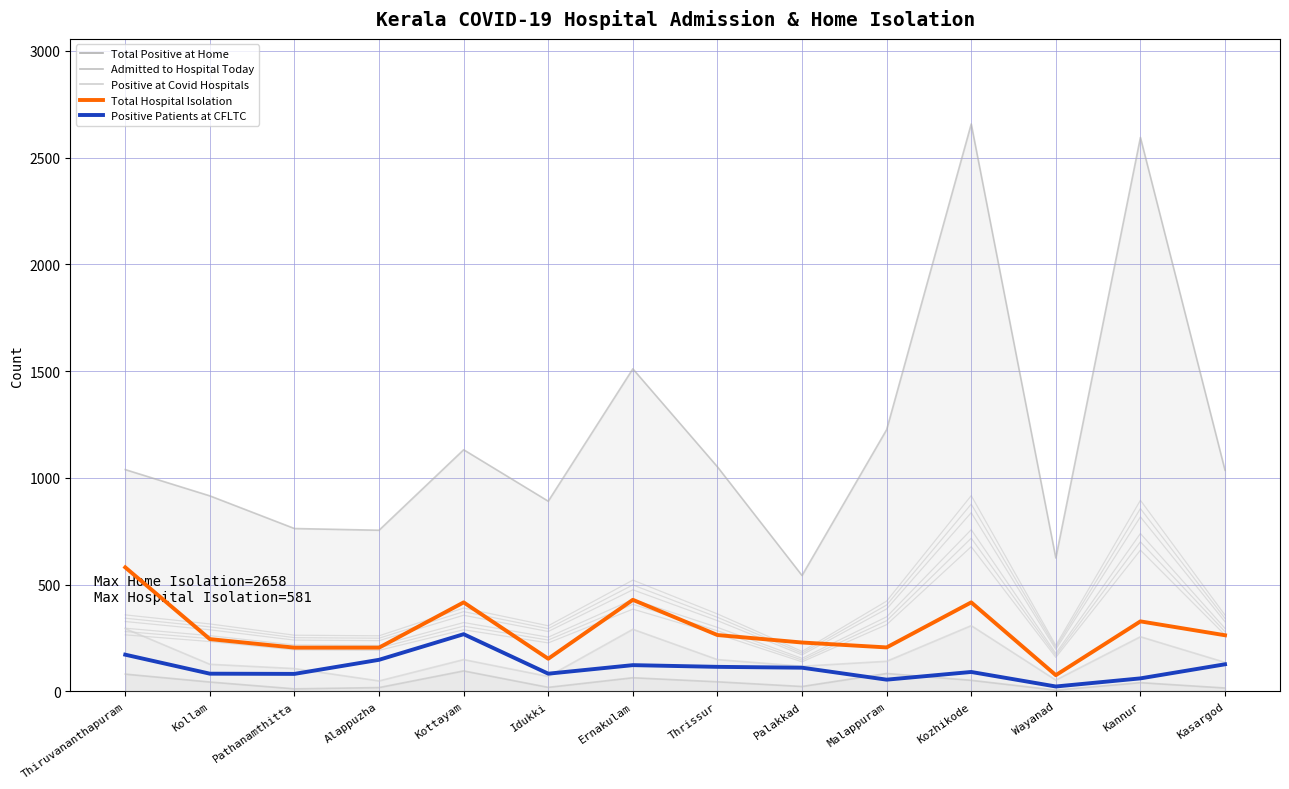

Reading right to left, list all the values displayed in this chart.

Total Positive at Home: Kasargod=1036	Kannur=2595	Wayanad=625	Kozhikode=2658	Malappuram=1226	Palakkad=543	Thrissur=1052	Ernakulam=1511	Idukki=891	Kottayam=1132	Alappuzha=755	Pathanamthitta=763	Kollam=916	Thiruvananthapuram=1039
Admitted to Hospital Today: Kasargod=16	Kannur=41	Wayanad=6	Kozhikode=52	Malappuram=84	Palakkad=23	Thrissur=45	Ernakulam=64	Idukki=19	Kottayam=96	Alappuzha=18	Pathanamthitta=12	Kollam=44	Thiruvananthapuram=81
Positive at Covid Hospitals: Kasargod=136	Kannur=256	Wayanad=53	Kozhikode=308	Malappuram=141	Palakkad=118	Thrissur=149	Ernakulam=291	Idukki=70	Kottayam=149	Alappuzha=49	Pathanamthitta=107	Kollam=127	Thiruvananthapuram=294
Total Hospital Isolation: Kasargod=263	Kannur=328	Wayanad=76	Kozhikode=417	Malappuram=206	Palakkad=229	Thrissur=264	Ernakulam=429	Idukki=153	Kottayam=417	Alappuzha=205	Pathanamthitta=205	Kollam=245	Thiruvananthapuram=581
Positive Patients at CFLTC: Kasargod=127	Kannur=61	Wayanad=23	Kozhikode=91	Malappuram=55	Palakkad=111	Thrissur=115	Ernakulam=123	Idukki=83	Kottayam=268	Alappuzha=148	Pathanamthitta=82	Kollam=83	Thiruvananthapuram=172